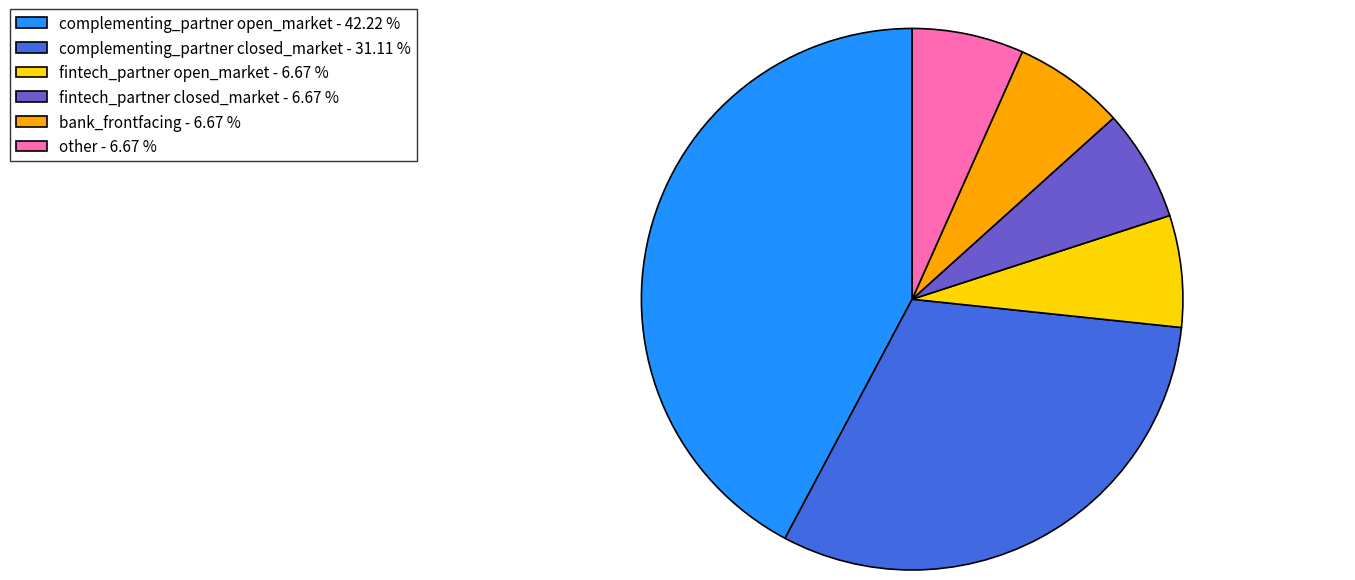

What is the largest slice in the pie chart?

complementing_partner open_market - 42.22 %